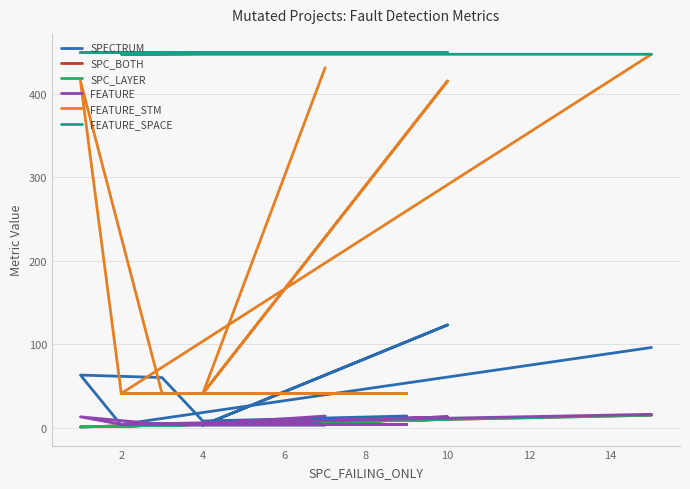

The value of FEATURE_SPACE at 12 is 267. True or false?

False